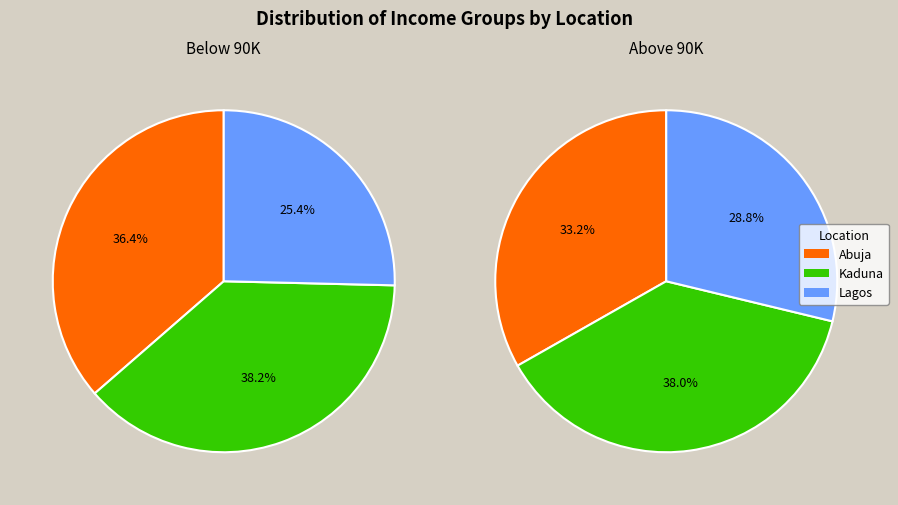

To the nearest percent, what is the difference between the largest and smallest slice percentages?

13%